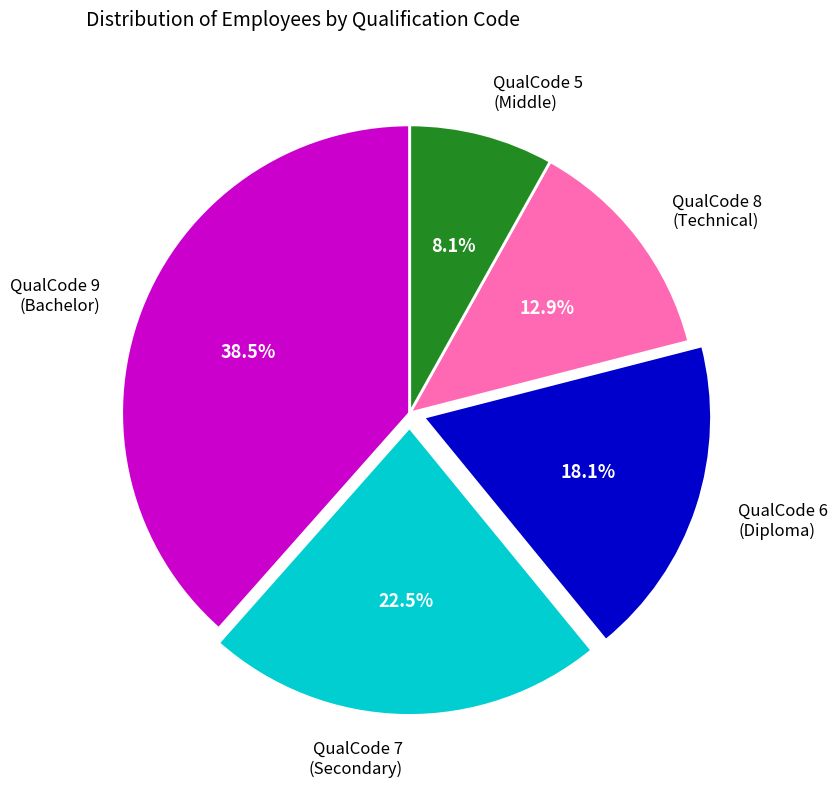

Is the sum of QualCode 5 (Middle) and QualCode 8 (Technical) greater than half?

No